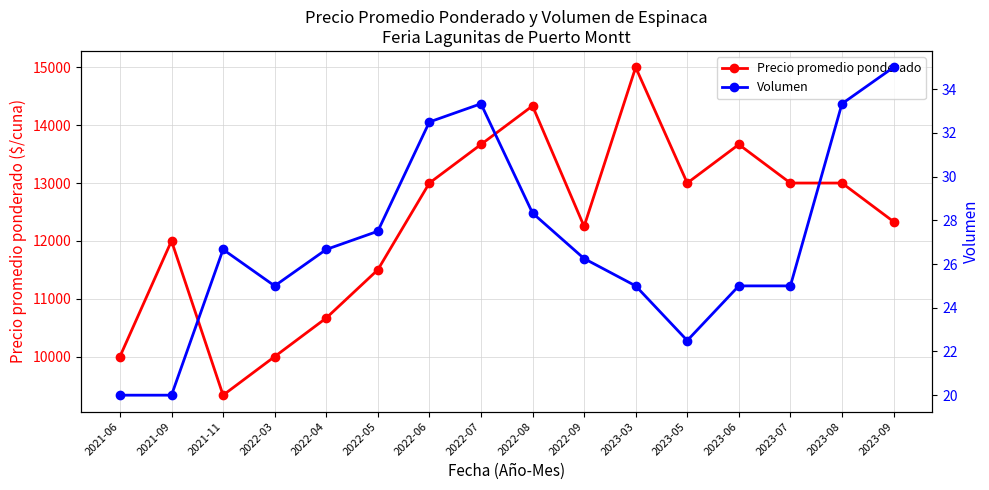

What is the difference between the highest and lowest values at 2022-07?

13633.3